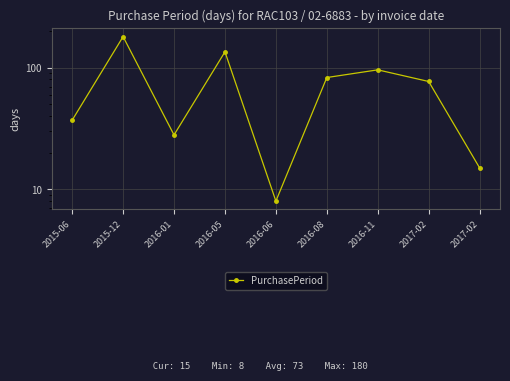

Where is the data nearest to the value 94?

2016-11